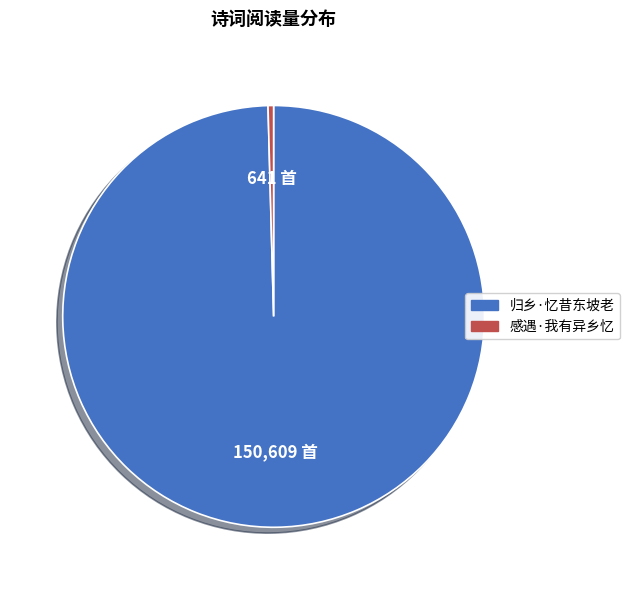

Which slice is the largest?

归乡·忆昔东坡老